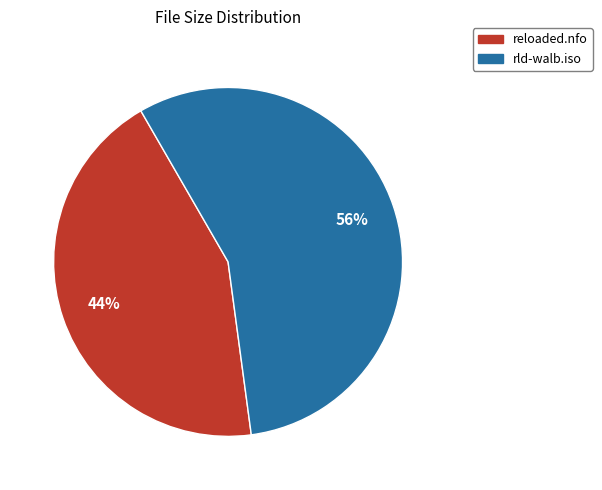

Which has a higher value, reloaded.nfo or rld-walb.iso?

rld-walb.iso